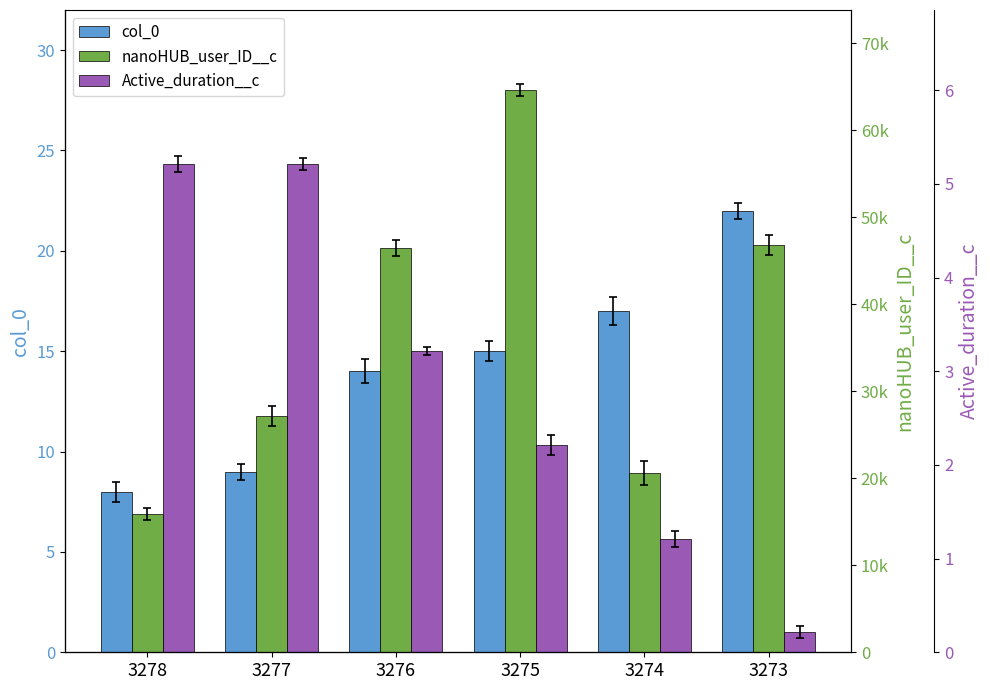

Which category has the highest value in the nanoHUB_user_ID__c series?

3275